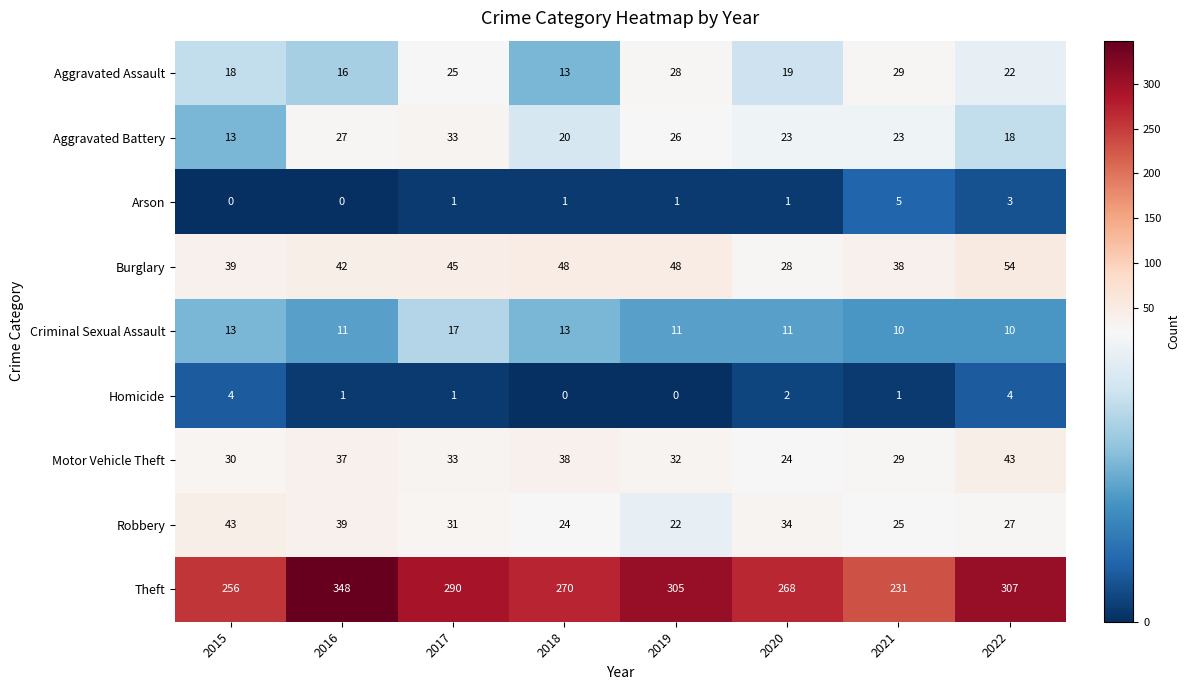

Where is Burglary nearest to the value 41?

2016